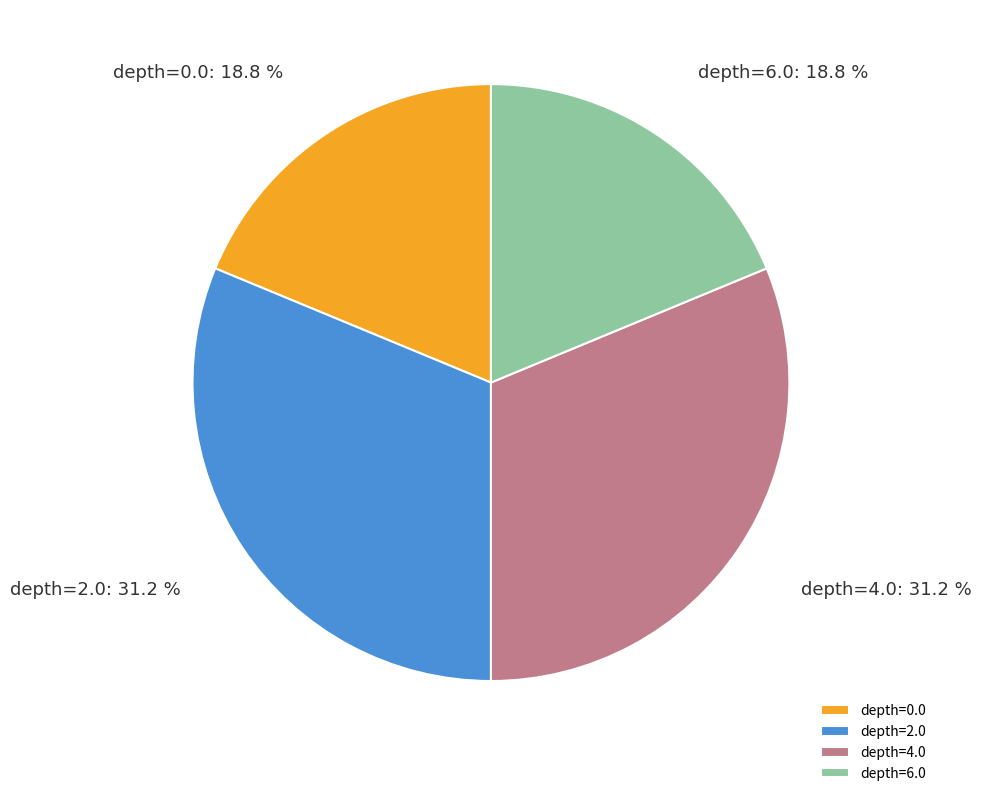

Between depth=2.0 and depth=0.0, which is larger?

depth=2.0